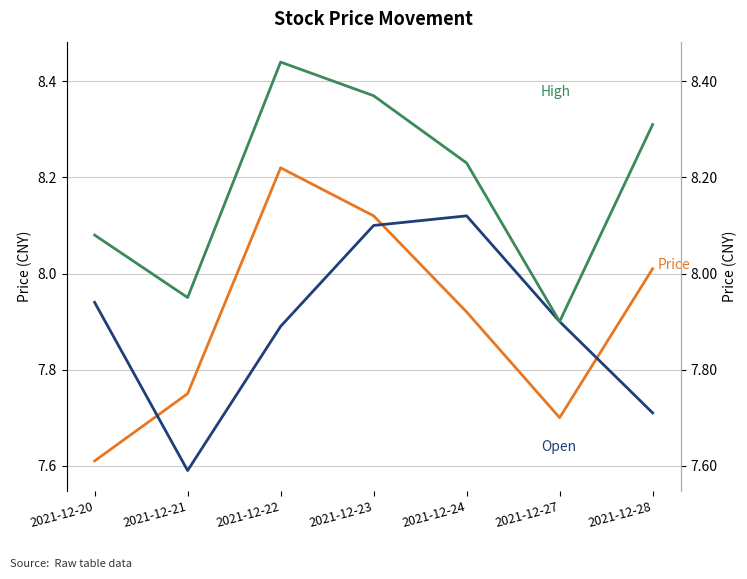

What is the average value of the Price series?

7.9